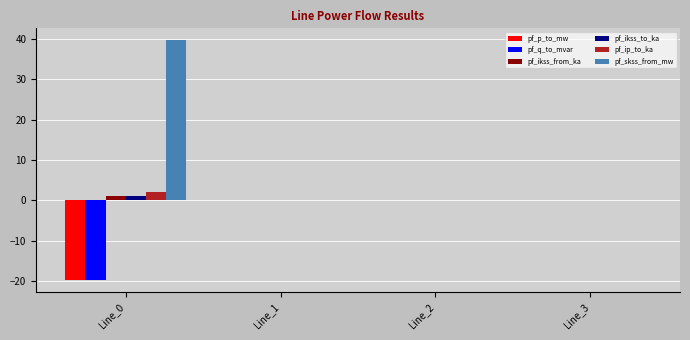

Does the chart contain stacked bars?

No